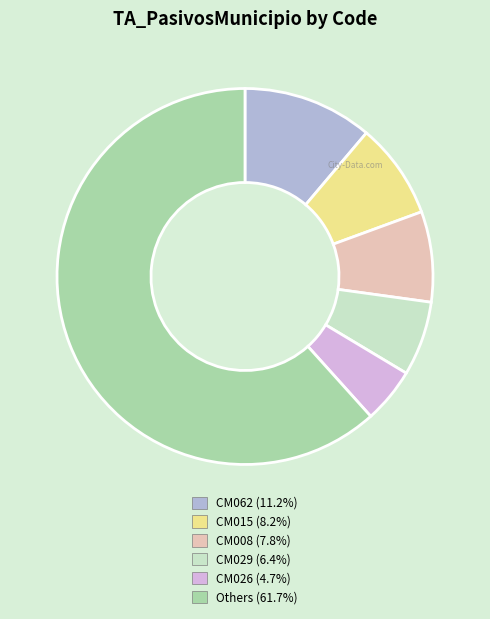

Is there any slice that represents more than half of the pie?

Yes